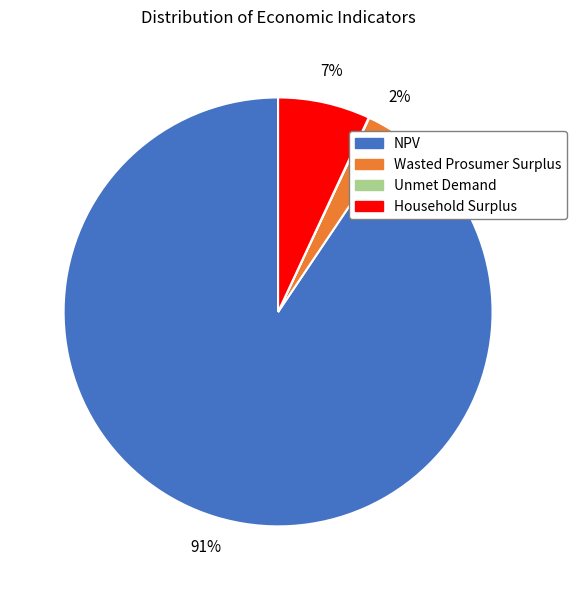

True or false: Household Surplus accounts for 7% of the total.

True